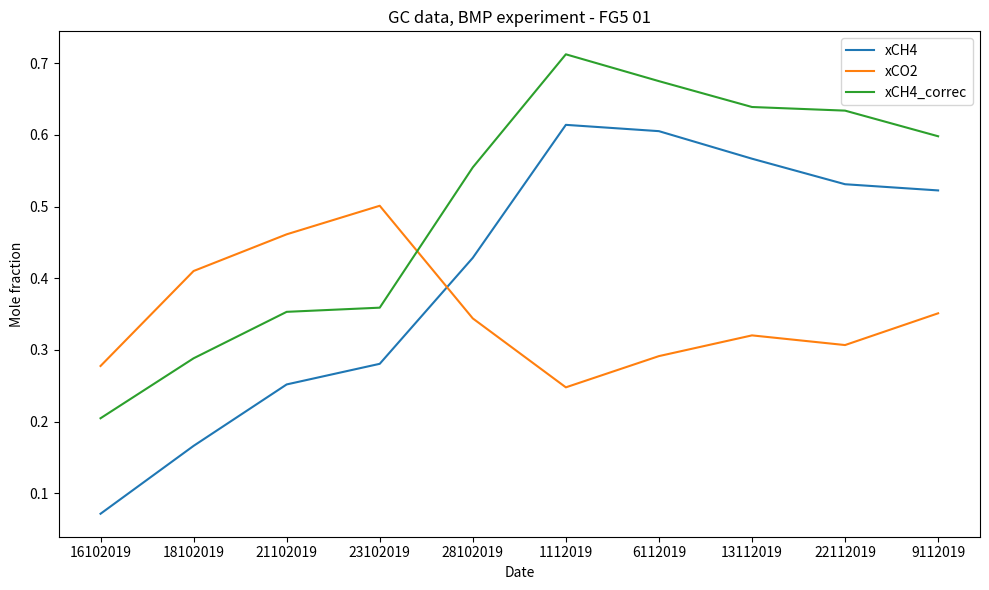

At which label is xCH4 closest to 0?

16102019